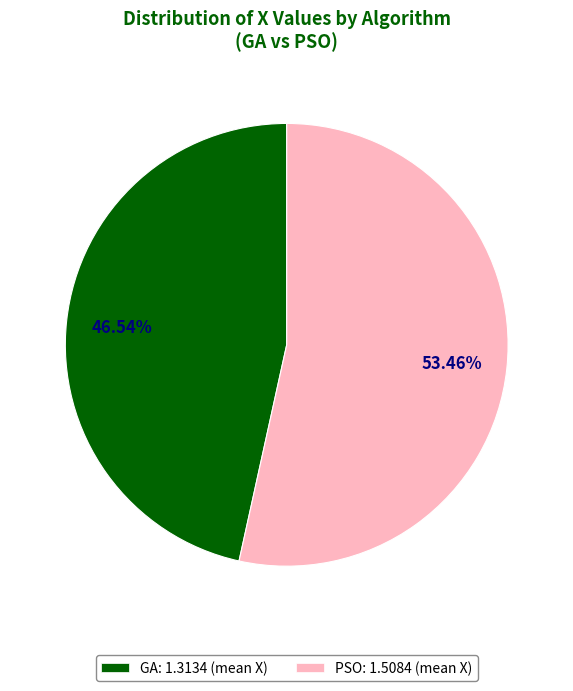

What is the smallest slice in the pie chart?

GA